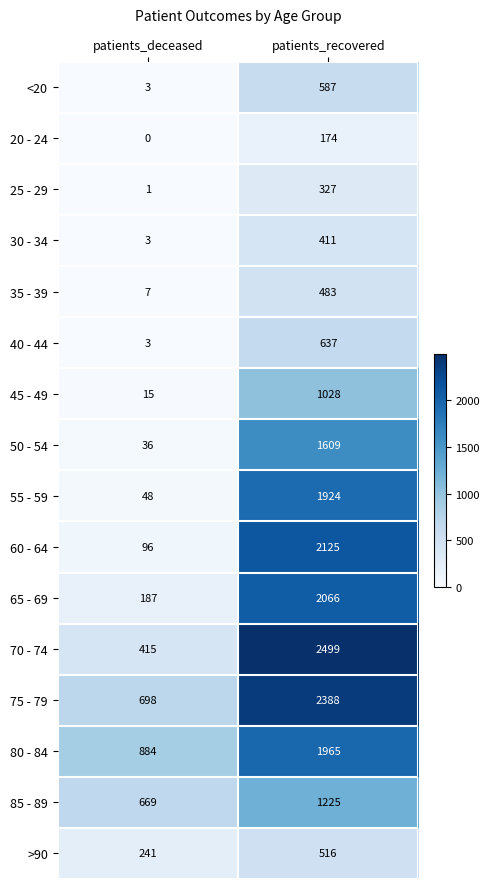

Rank the categories by 45 - 49 value from highest to lowest.

patients_recovered, patients_deceased